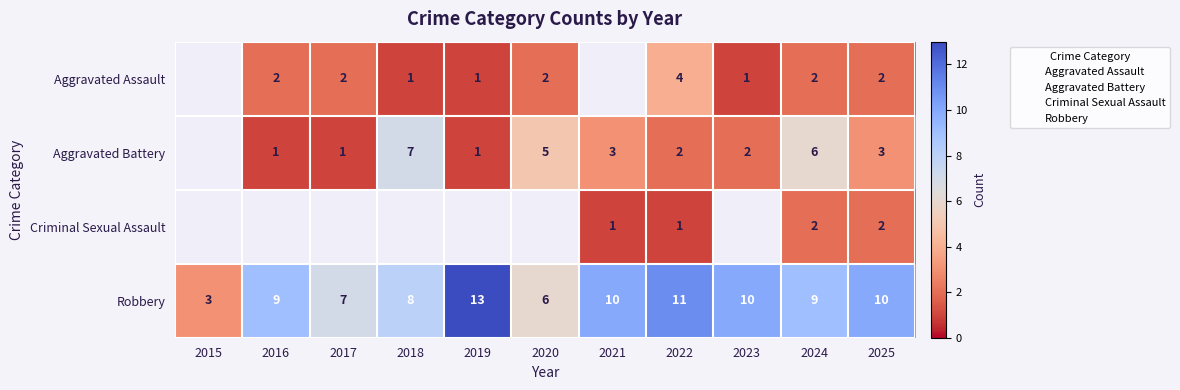

Which series changed the most between 2017 and 2024?

Aggravated Battery